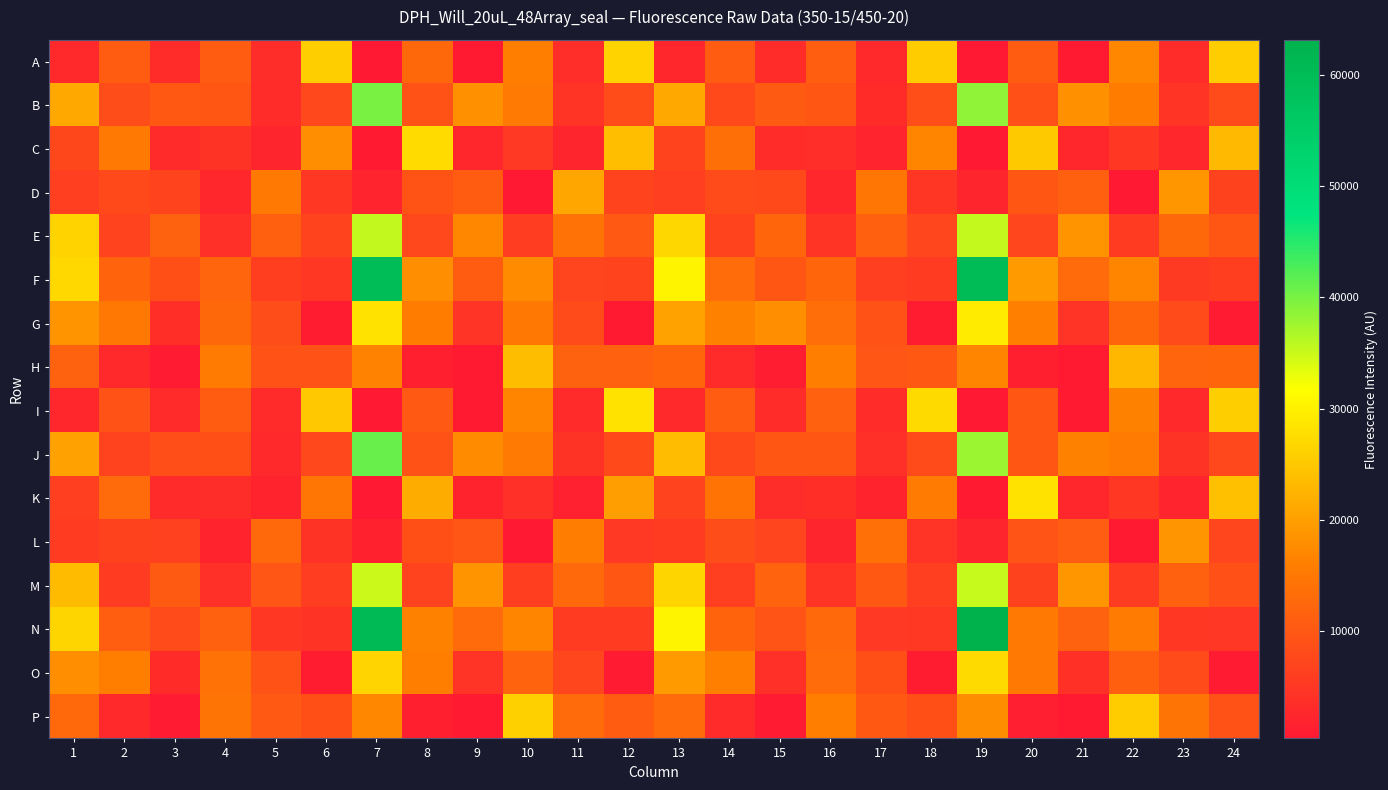

What is the spread (max minus min) of values at 10?

25705